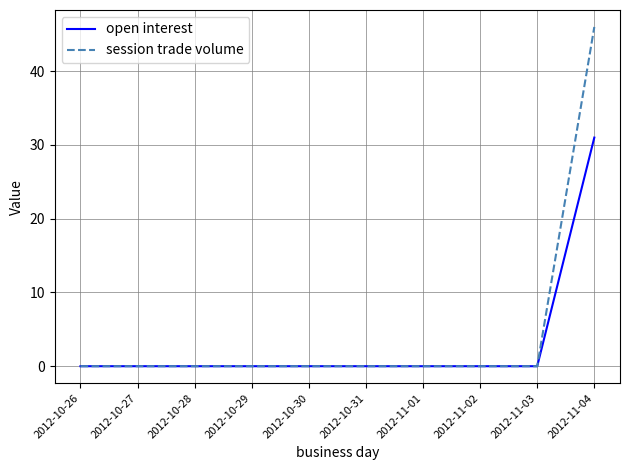

List the series in order of their peak value, highest first.

session trade volume, open interest